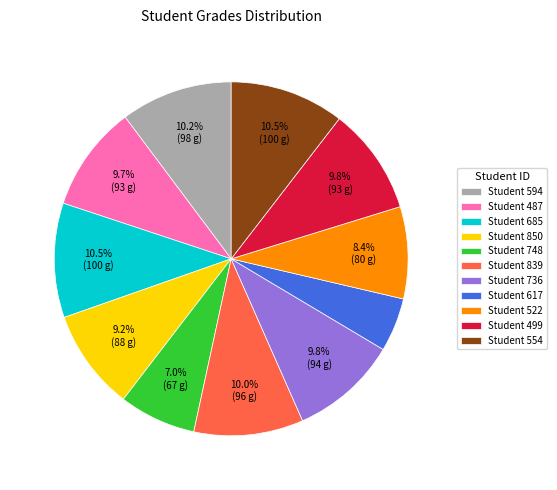

To the nearest percent, what is the average slice percentage?

9%